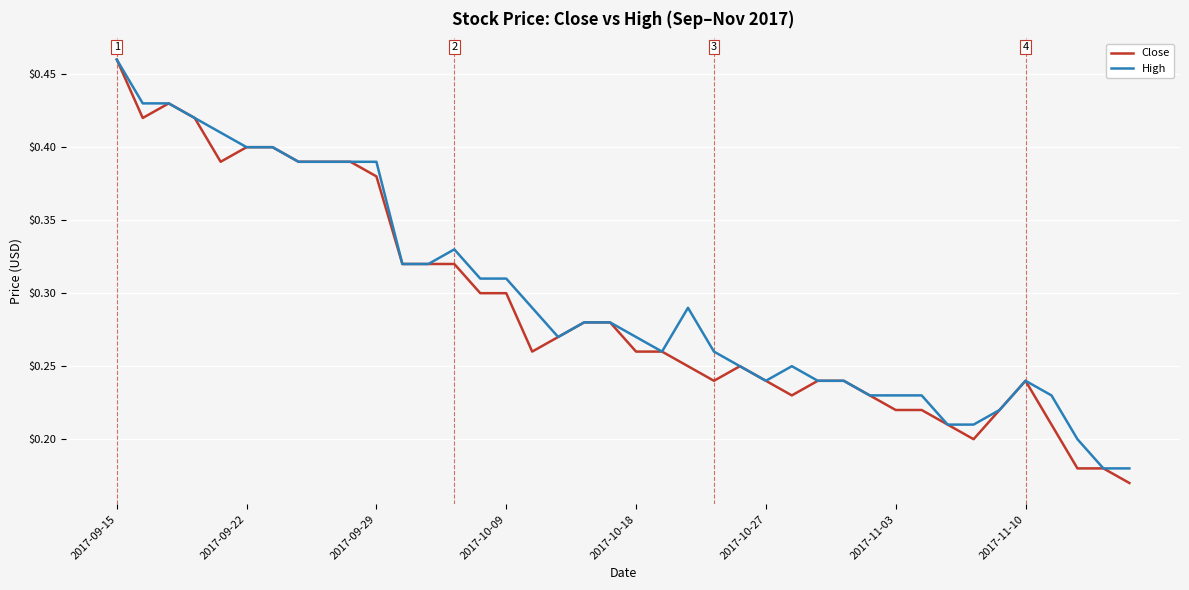

Which series has the largest range (max minus min)?

Close